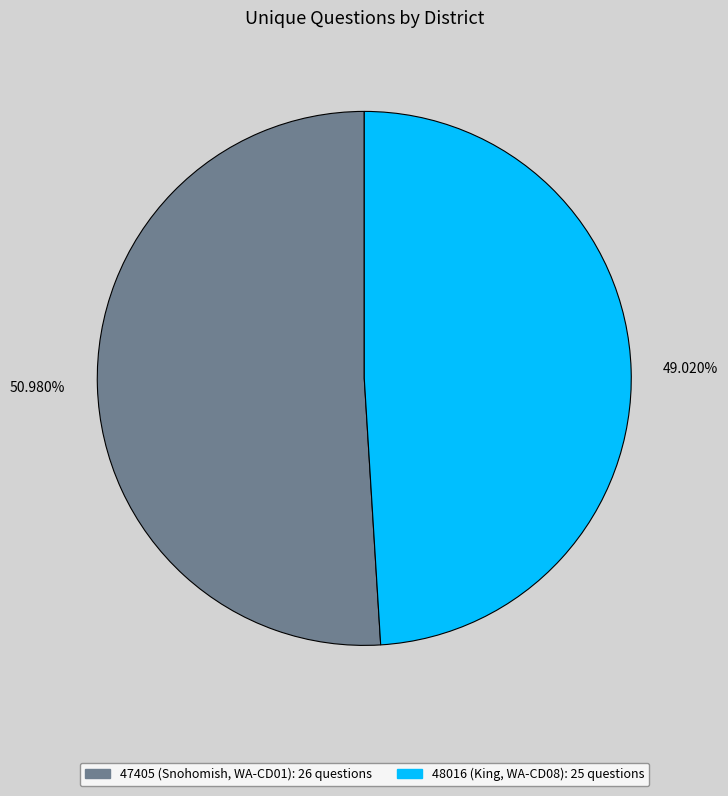

Which slice is the smallest?

49.020%